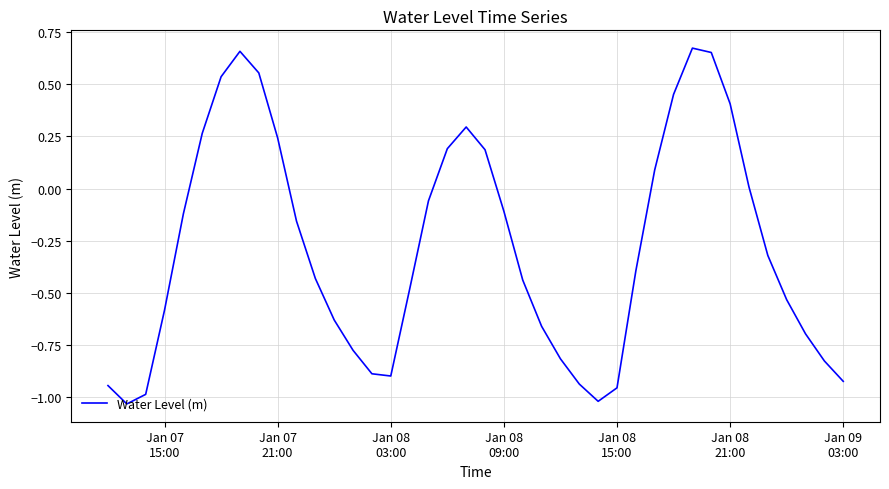

What is the difference between the maximum and minimum values?

1.7